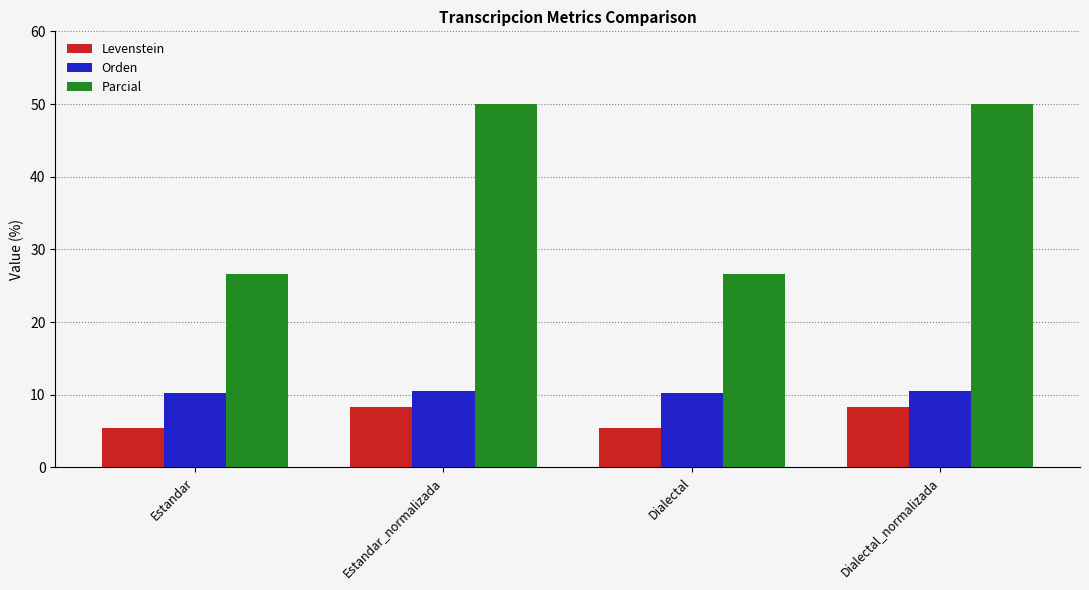

Which series has the largest total across all categories?

Parcial